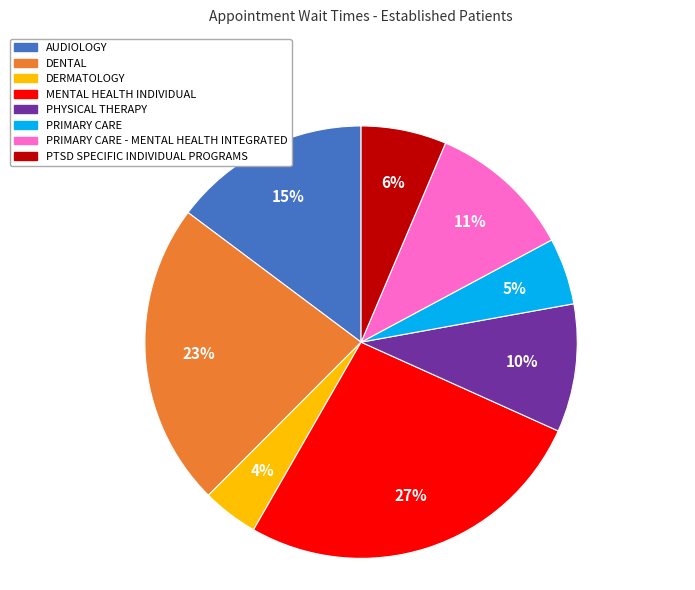

How many slices are in this pie chart?

8